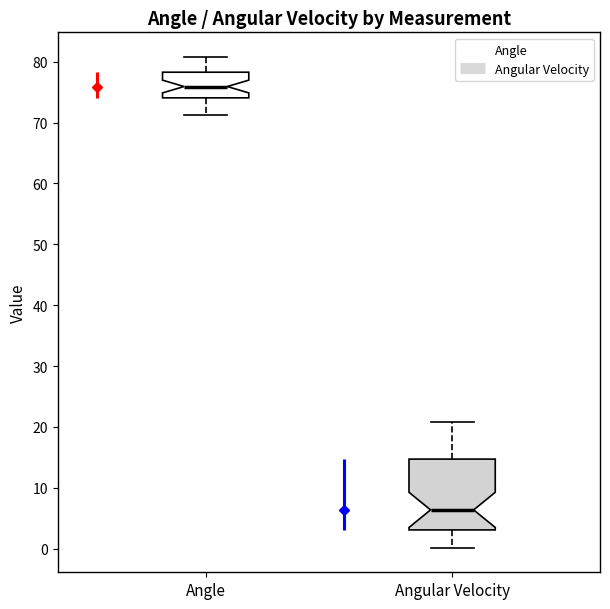

Which box's median line is the highest?

Angle